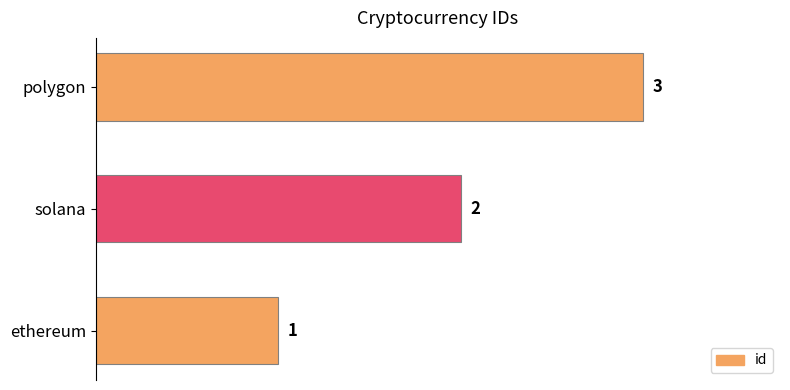

How many values are between 1 and 3?

3